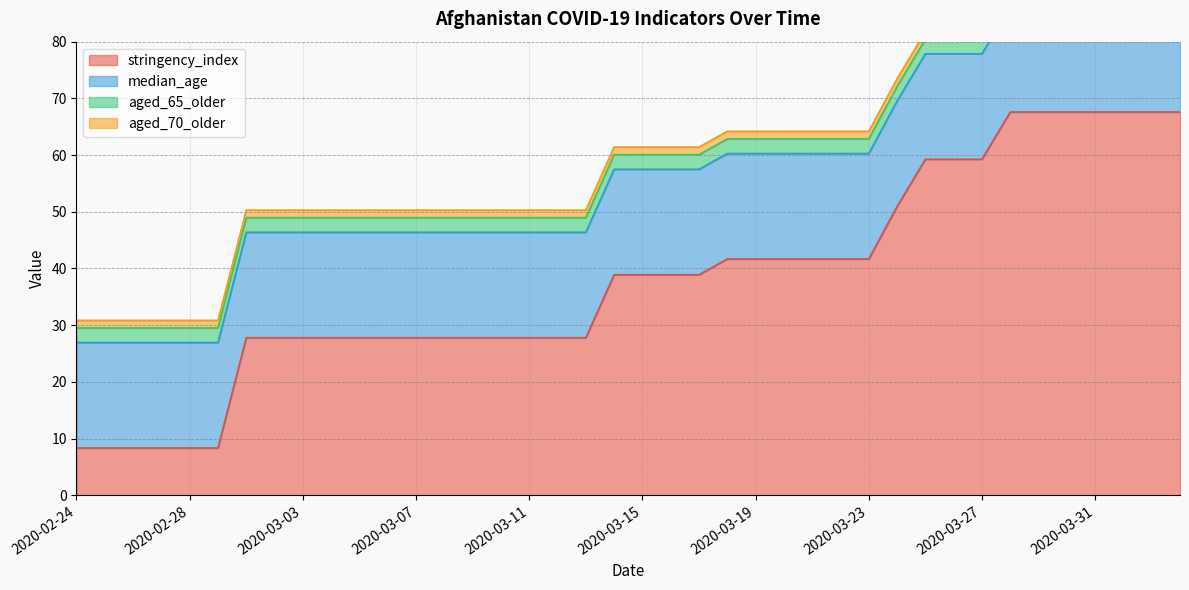

What is the maximum value for median_age?

18.6